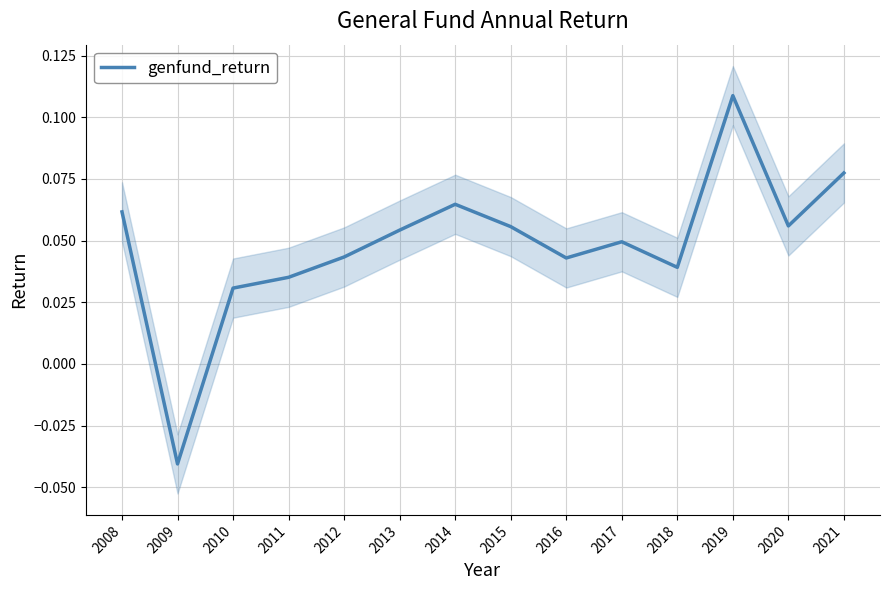

Rank the categories by value from highest to lowest.

2019, 2021, 2014, 2008, 2020, 2015, 2013, 2017, 2012, 2016, 2018, 2011, 2010, 2009